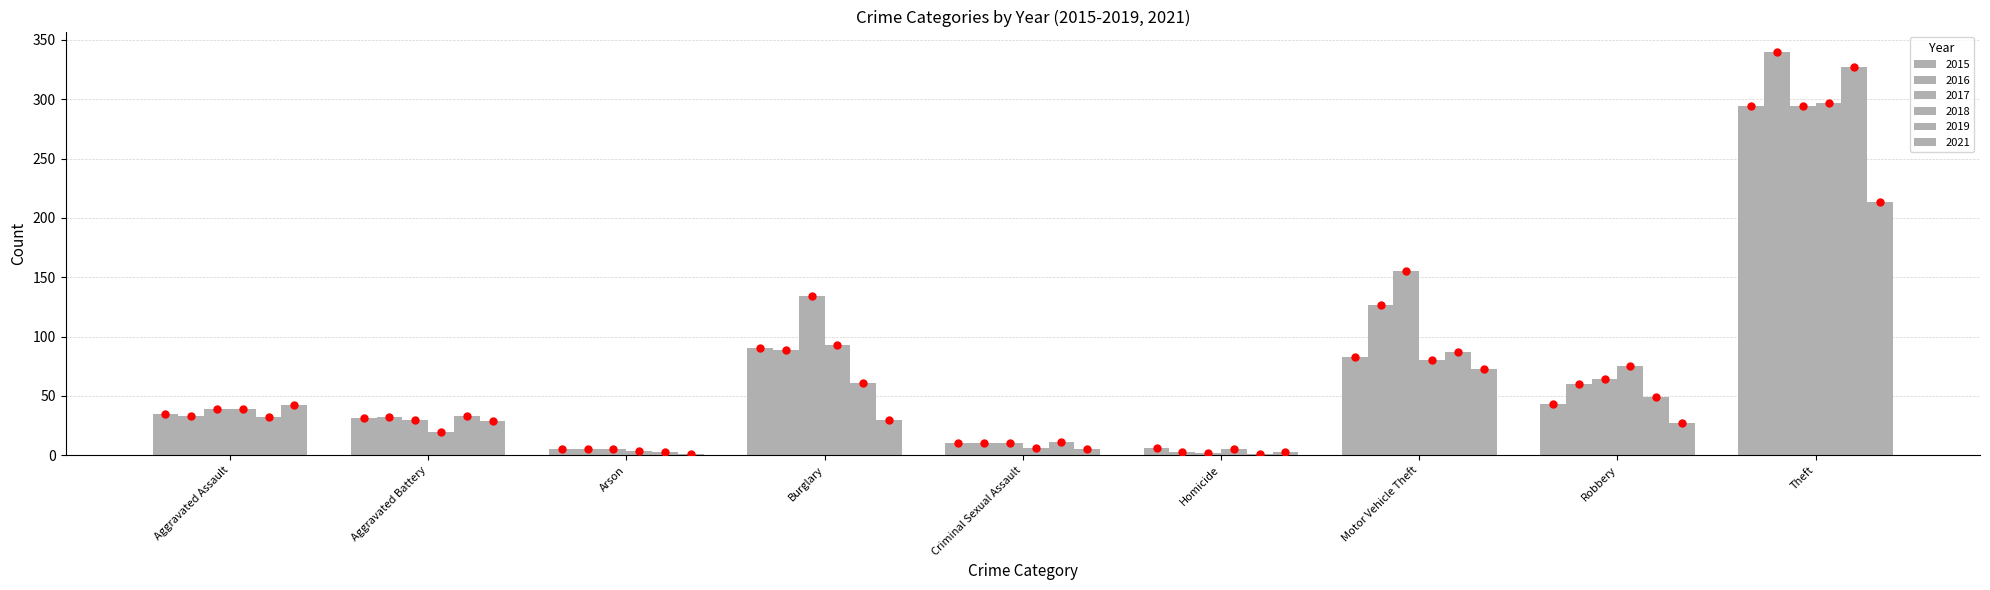

How many series are shown in this chart?

6